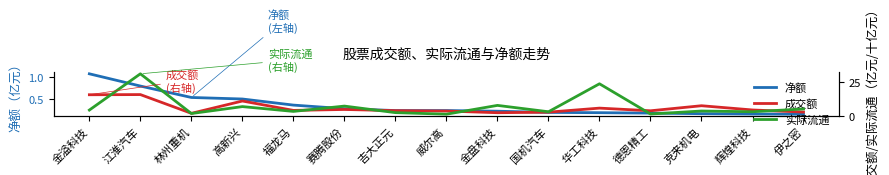

What is the total value across all series at 高新兴?

18.3